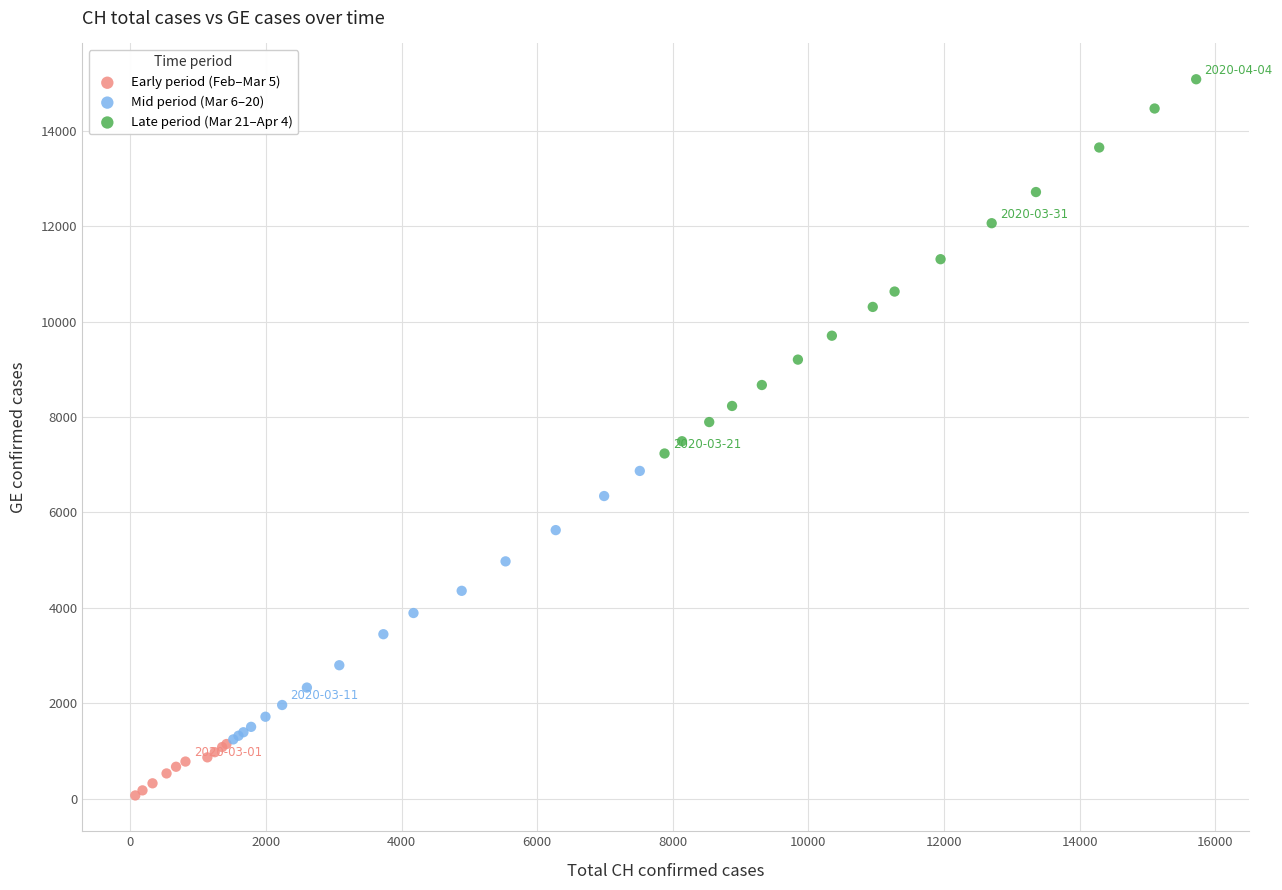

Which series reaches the minimum Y coordinate?

Early period (Feb–Mar 5)